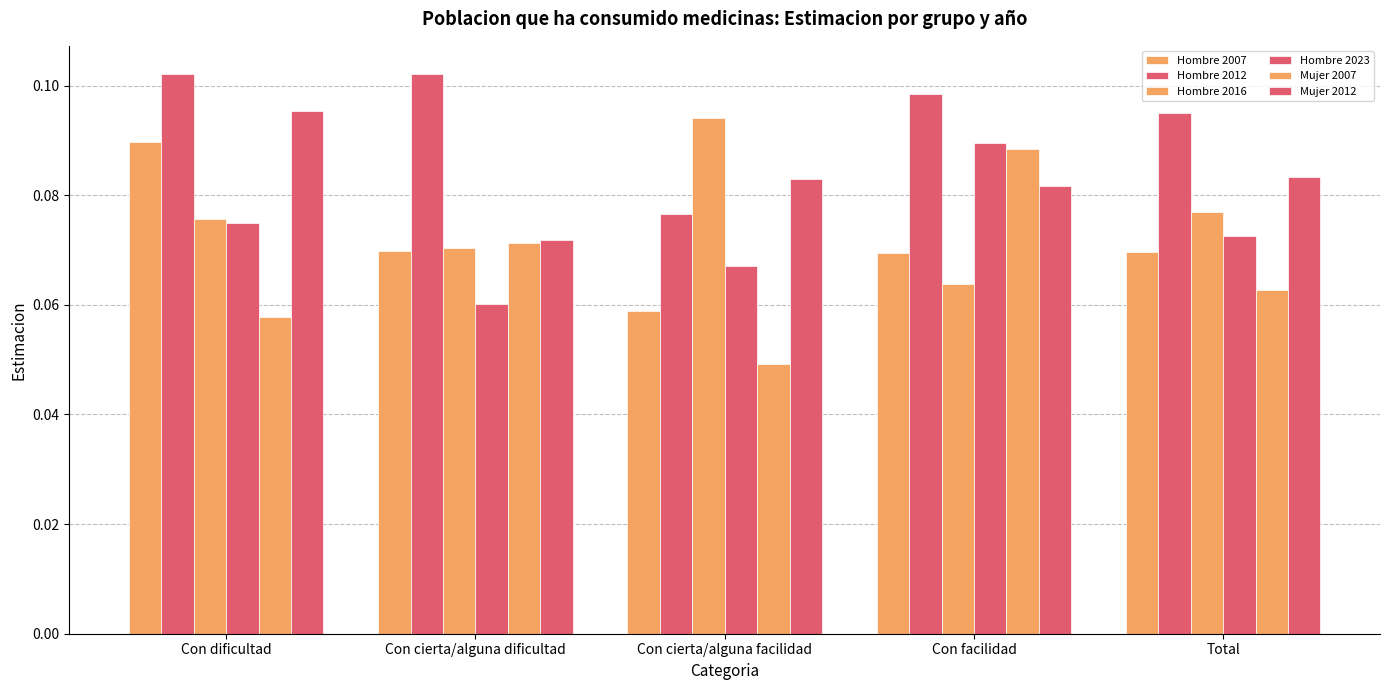

What is the label of the 2nd bar from the right?

Con facilidad